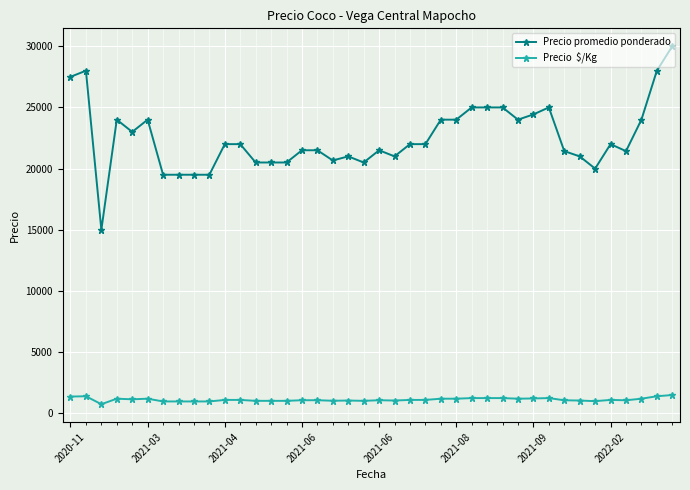

What is the smallest value displayed?

750